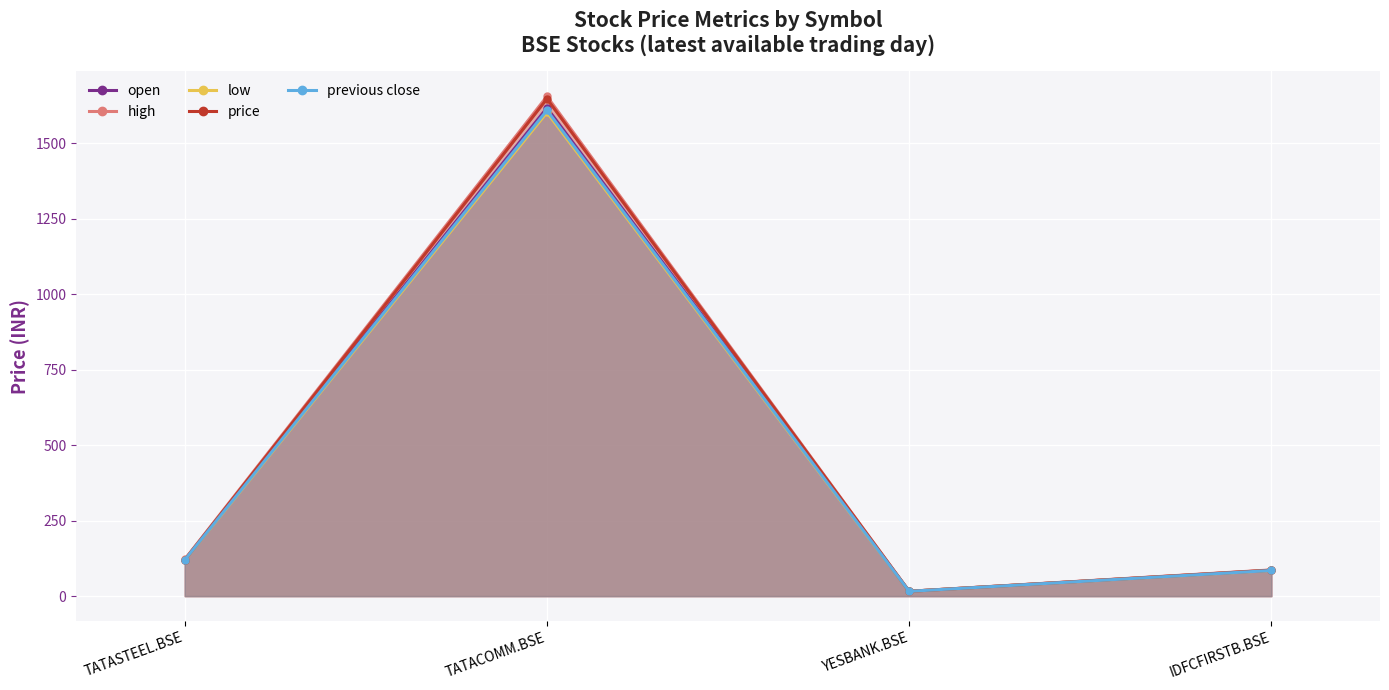

True or false: price has more than 0 points higher than both neighbors.

True